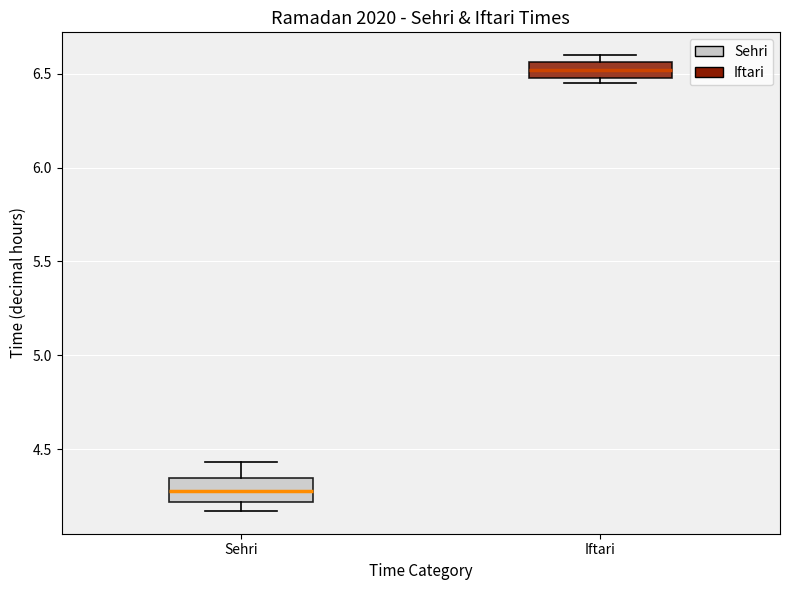

Which box's median line is the highest?

Iftari